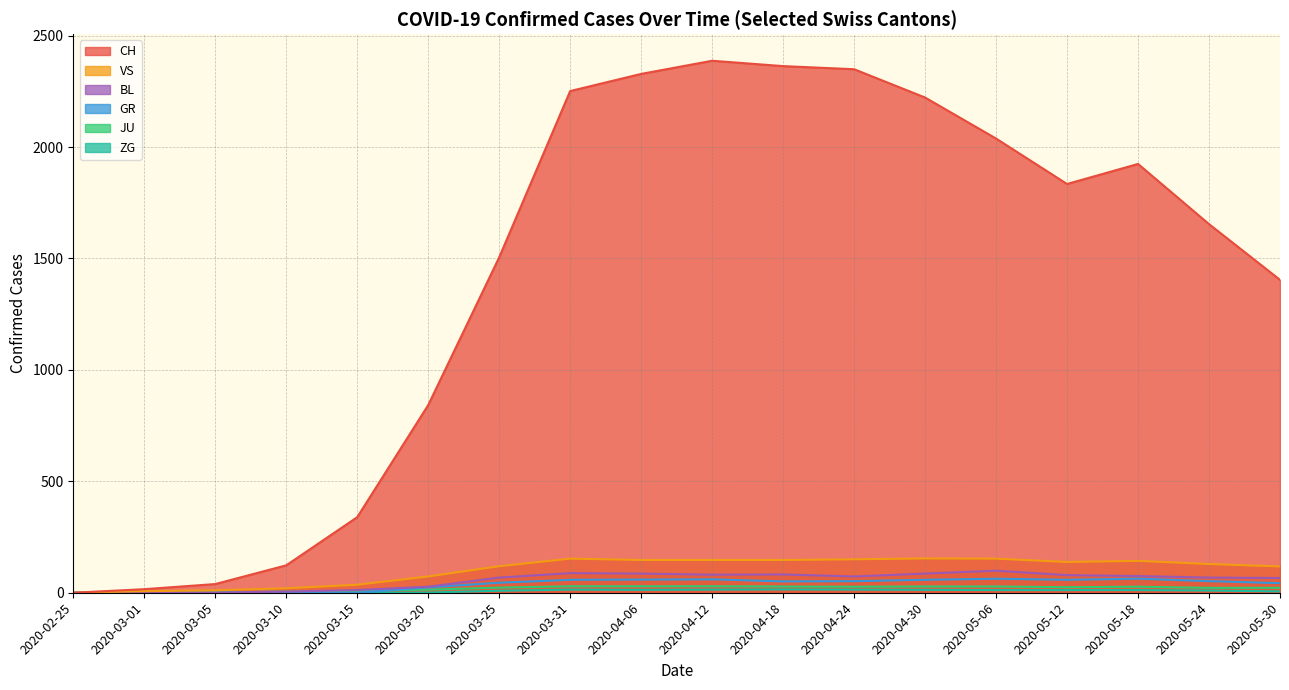

True or false: BL and ZG cross at least once.

False